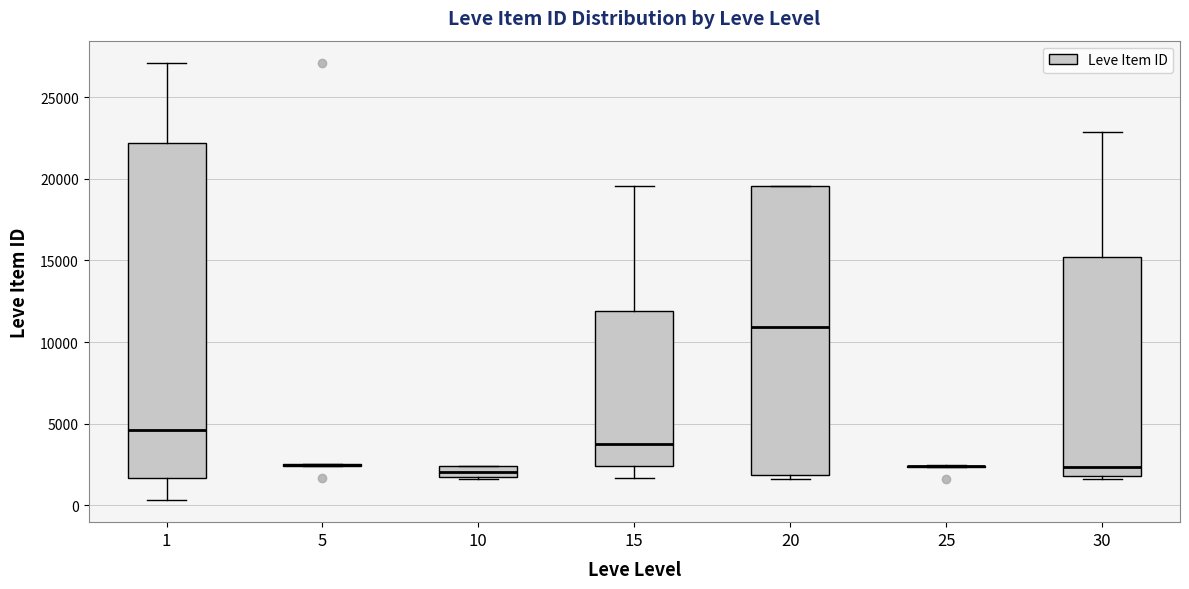

Where is the lower edge of the box at x = 15 on the y-axis? The values are not printed on the chart, so give them approximately, as read against the axis.

2500